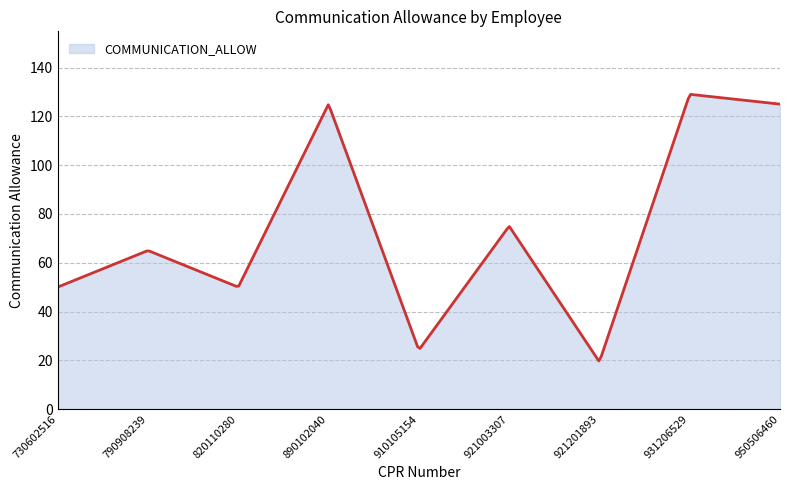

What is the minimum value shown in the chart?

19.7